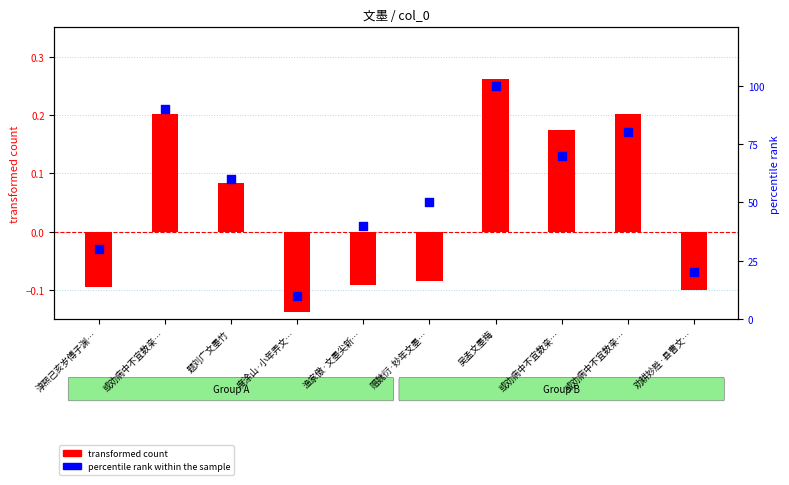

What are all the series names shown in the legend?

transformed count, percentile rank within the sample